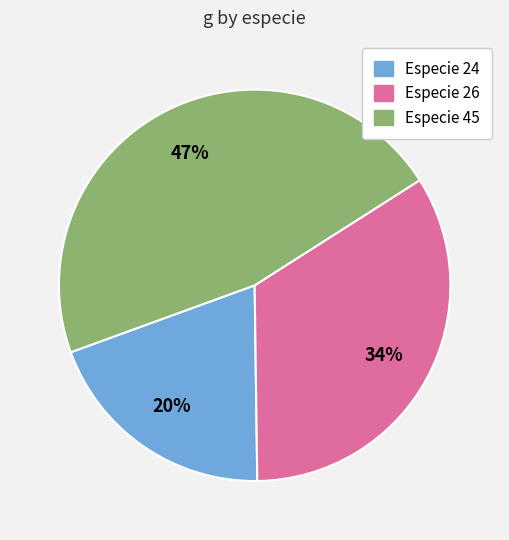

Is there a majority slice in this chart?

No